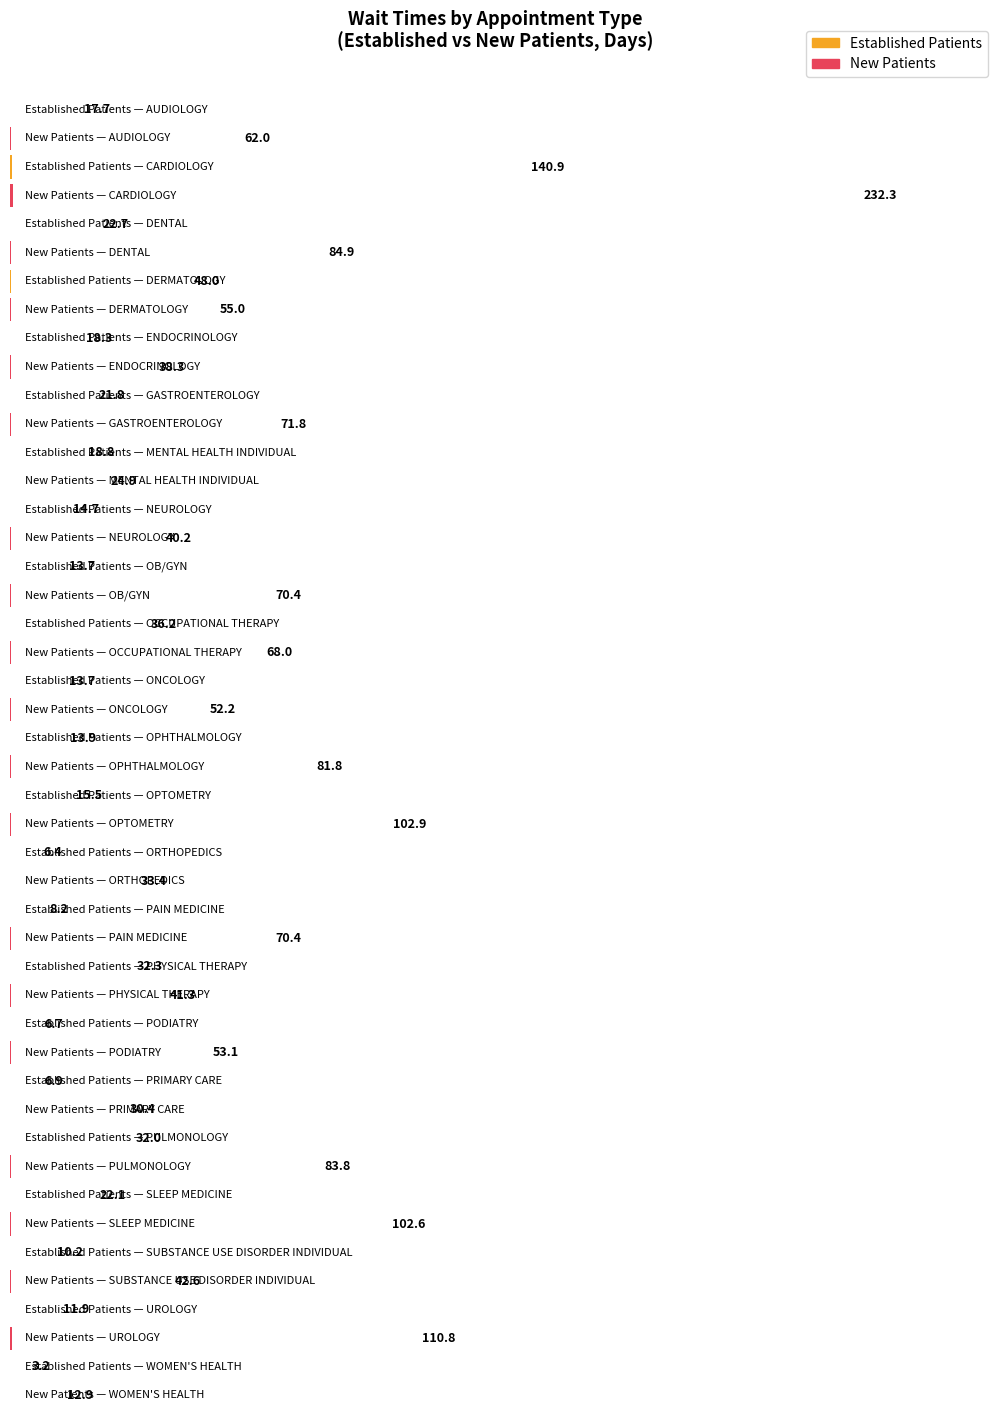

What is the average value of the NewPatients series?

68.1